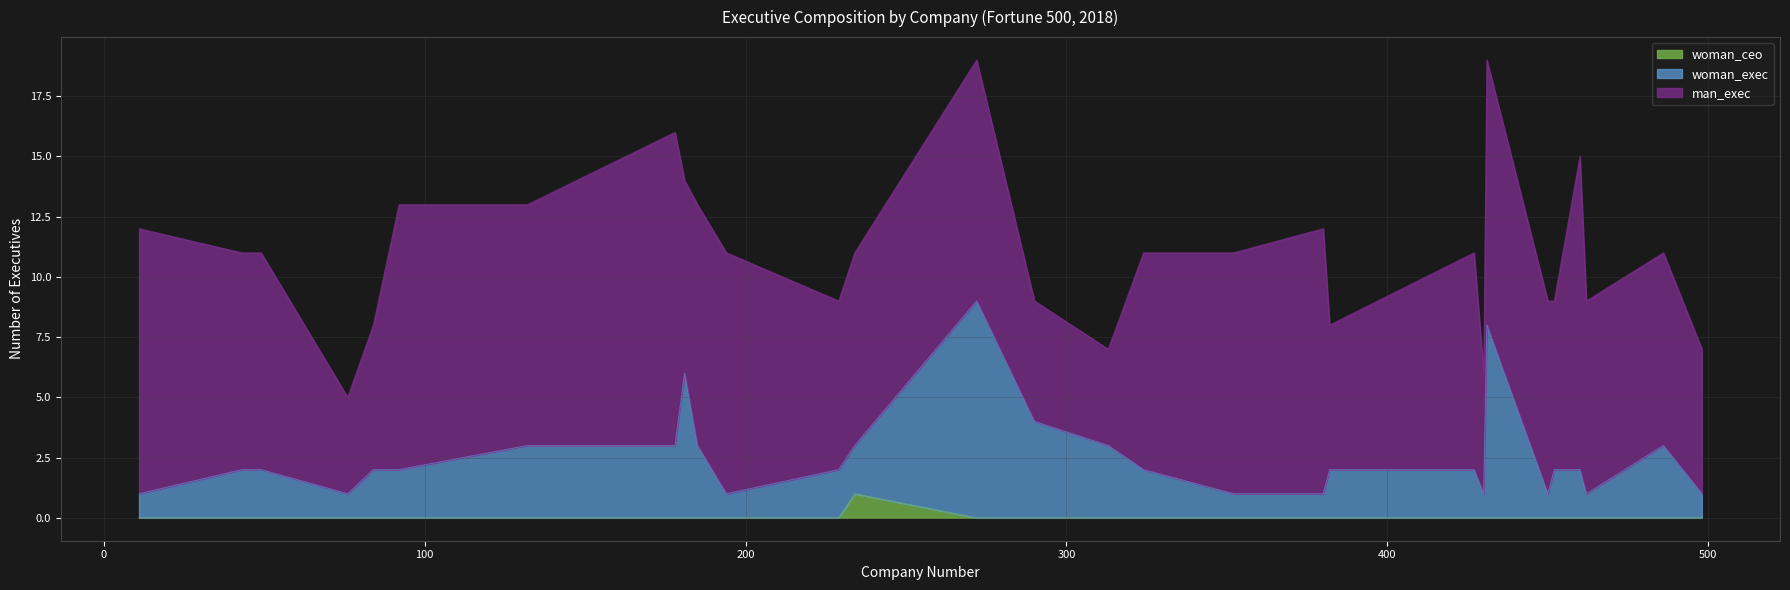

True or false: woman_ceo has more than 2 points higher than both neighbors.

False